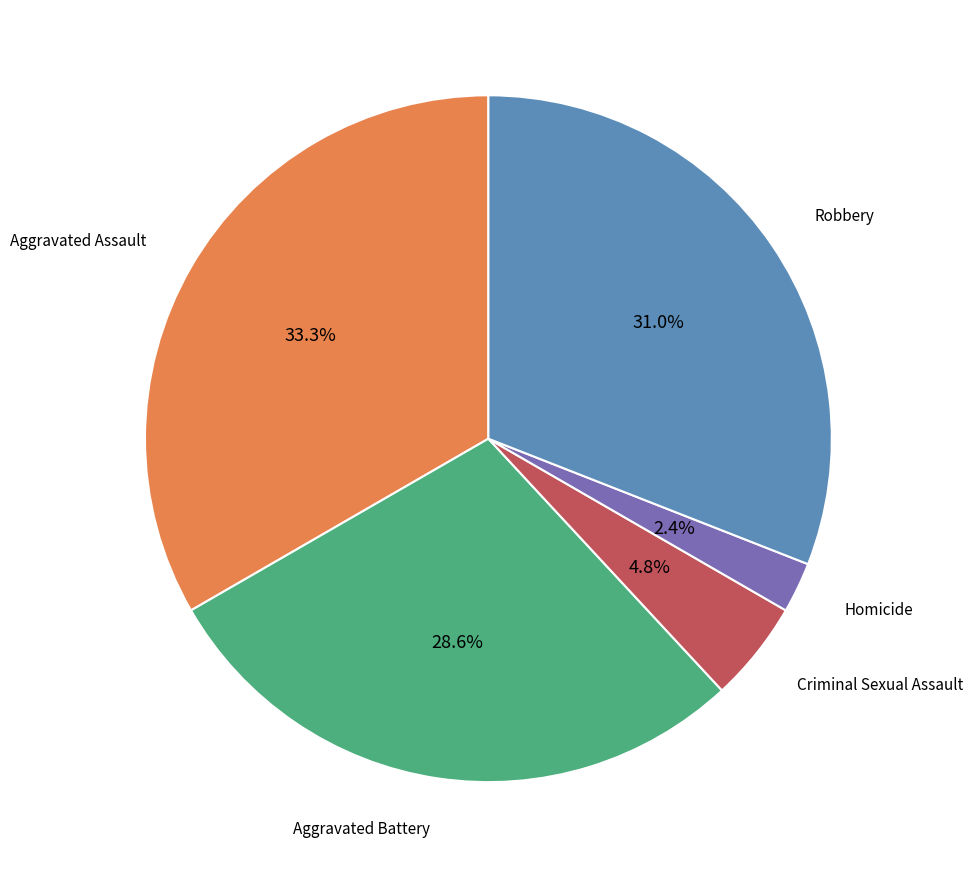

Is there any slice that represents more than half of the pie?

No